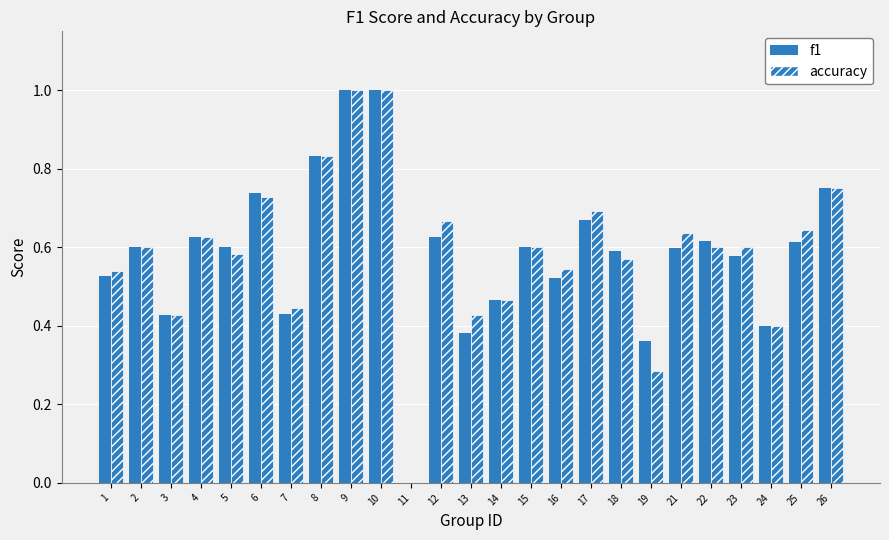

What is the difference between the maximum and minimum values in the accuracy series?

1.0